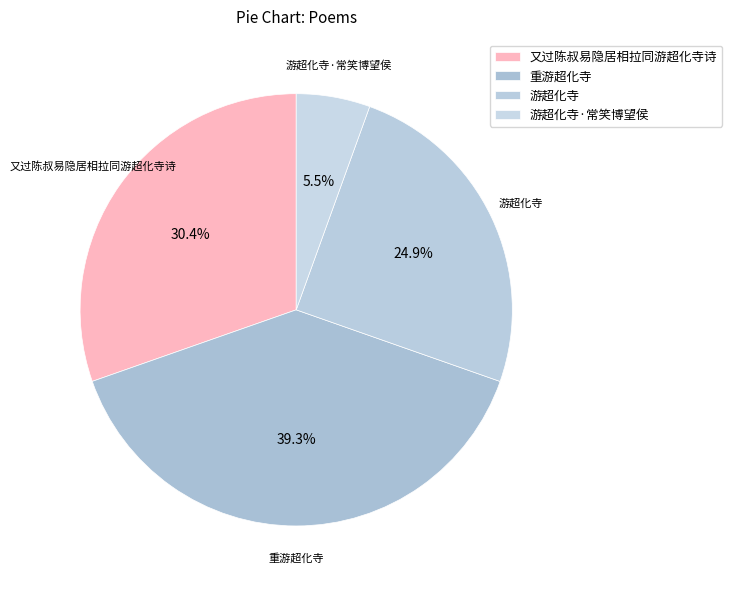

Which slice is the smallest?

游超化寺·常笑博望侯